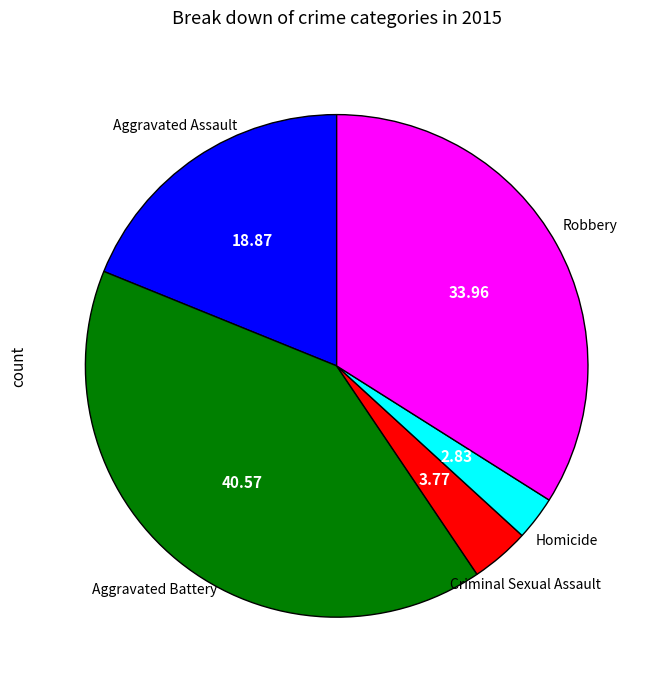

What is the smallest slice in the pie chart?

Homicide